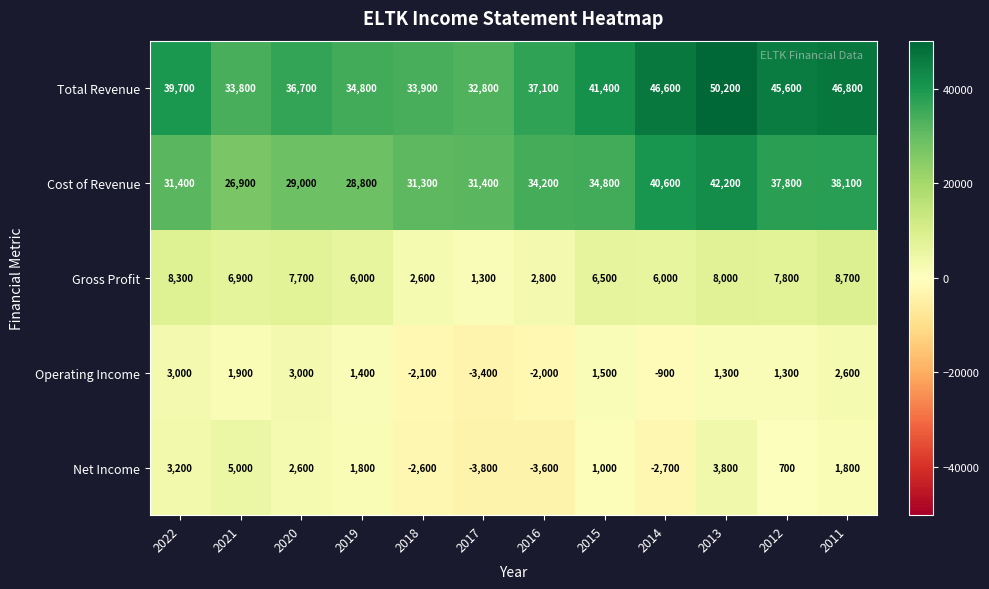

Is it true that Net Income equals -3878 at 2018?

False